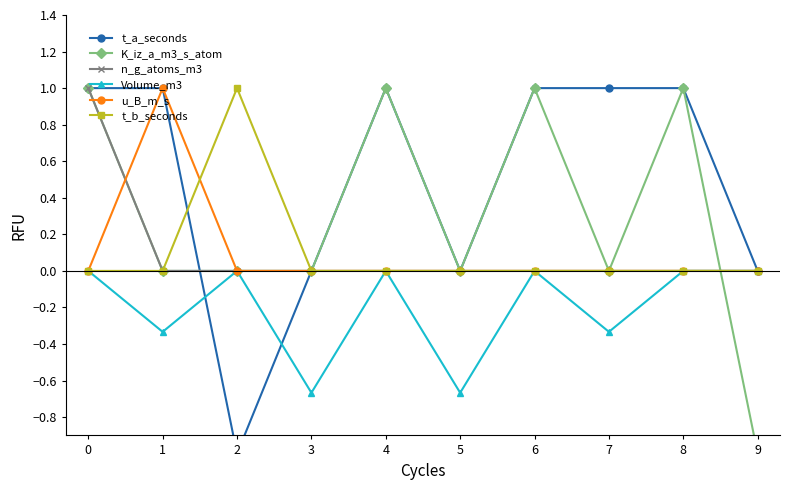

Does the chart have visible grid lines?

No